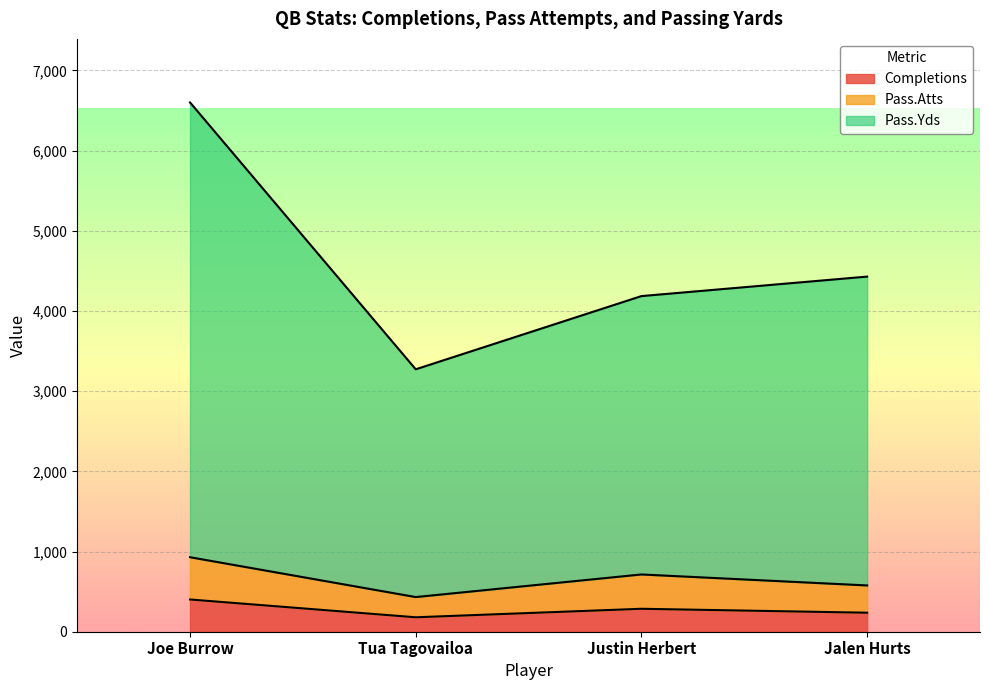

Reading left to right, extract all data points from this chart.

Completions: Joe Burrow=402	Tua Tagovailoa=180	Justin Herbert=286	Jalen Hurts=237
Pass.Atts: Joe Burrow=929	Tua Tagovailoa=432	Justin Herbert=714	Jalen Hurts=577
Pass.Yds: Joe Burrow=6600	Tua Tagovailoa=3272	Justin Herbert=4185	Jalen Hurts=4428